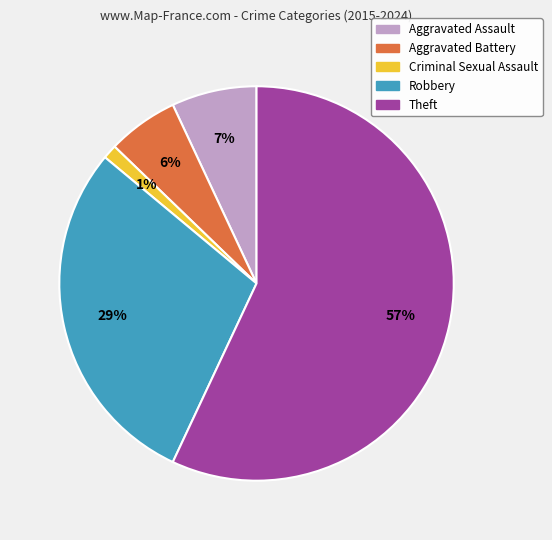

Is the sum of Aggravated Assault and Robbery greater than half?

No